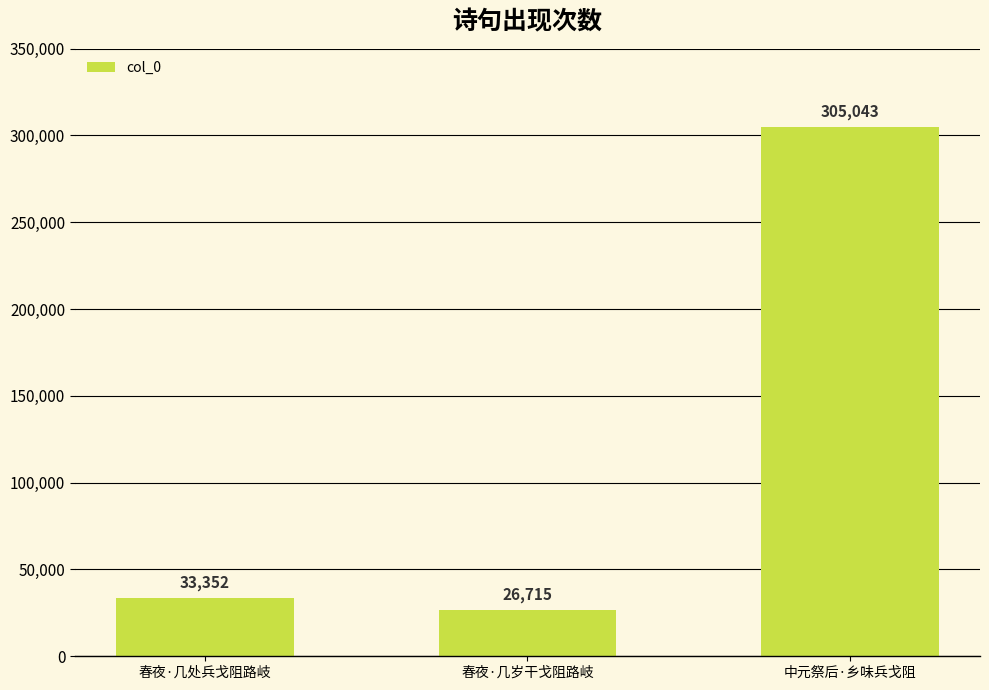

Reading left to right, extract all data points from this chart.

33352	26715	305043